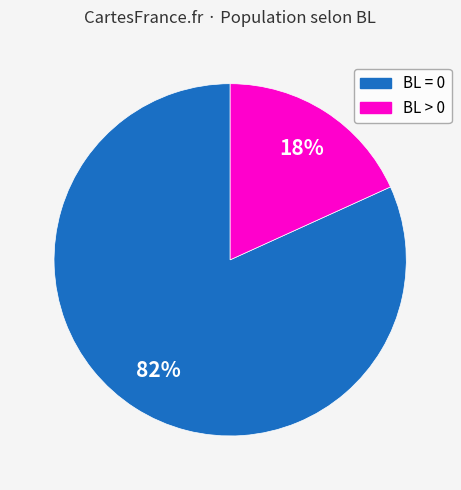

To the nearest percent, what is the average slice percentage?

50%